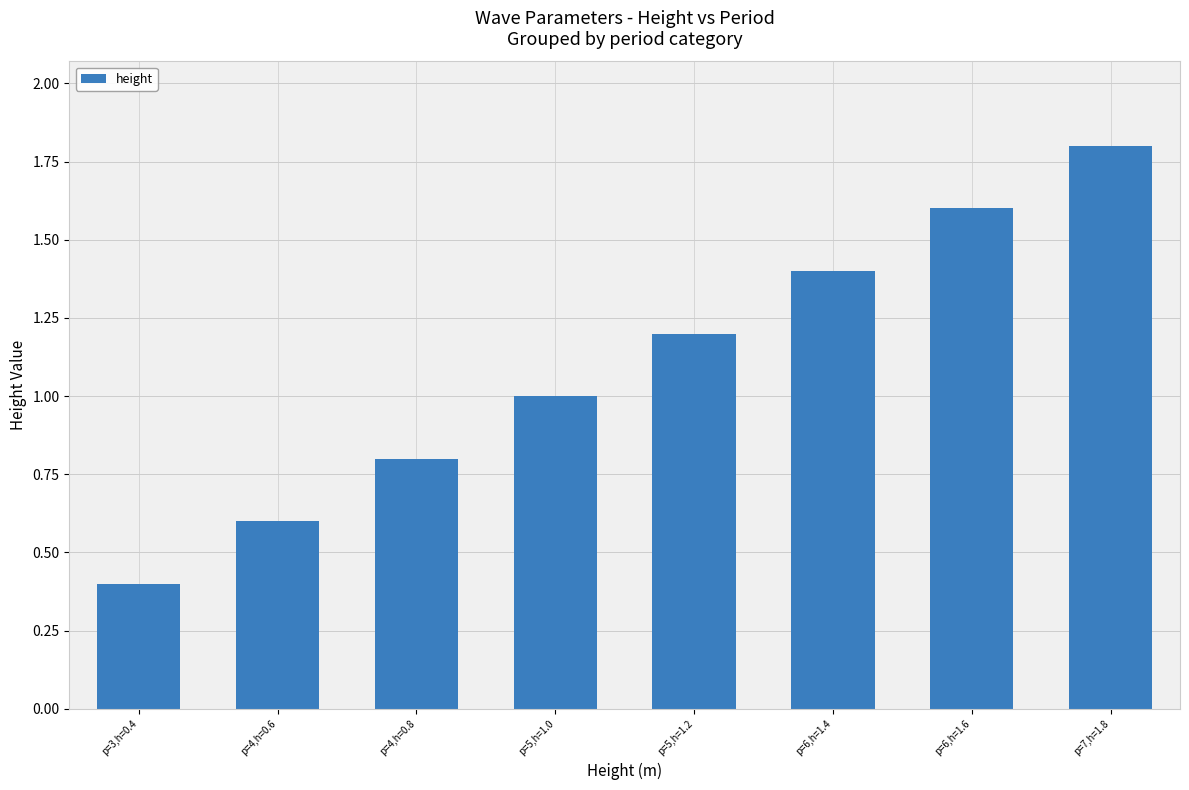

What is the difference between the second highest and minimum values?

1.2